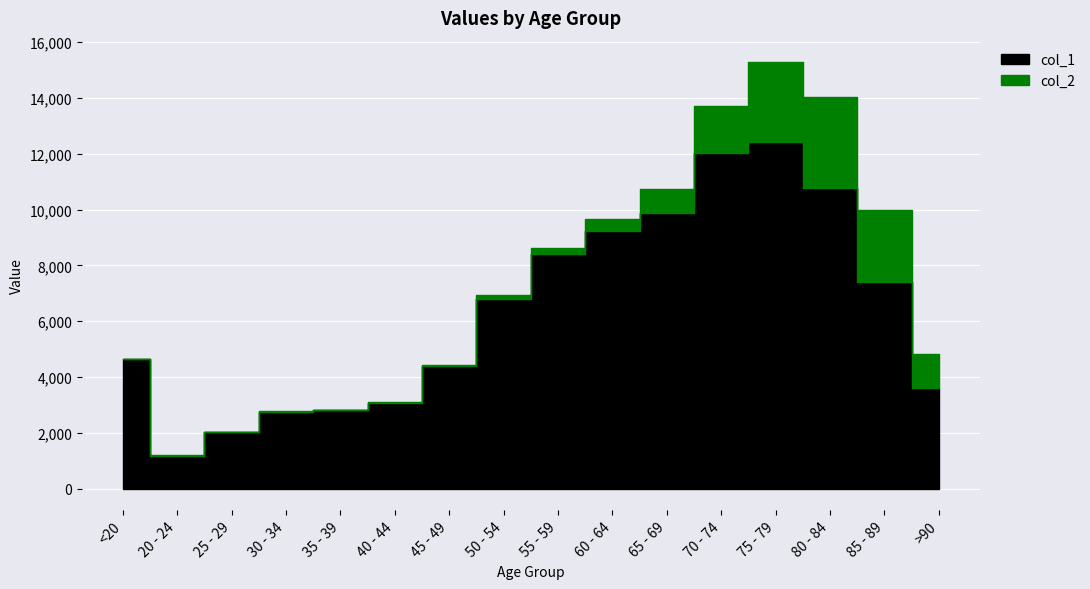

What is the average value of the col_1 series?

6343